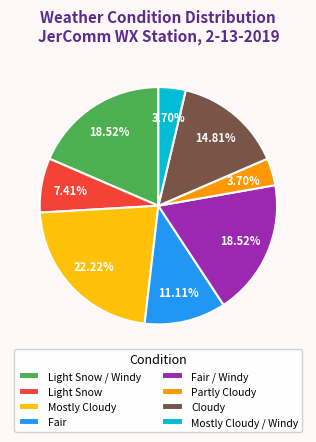

What percentage is the Partly Cloudy slice, to the nearest percent?

4%